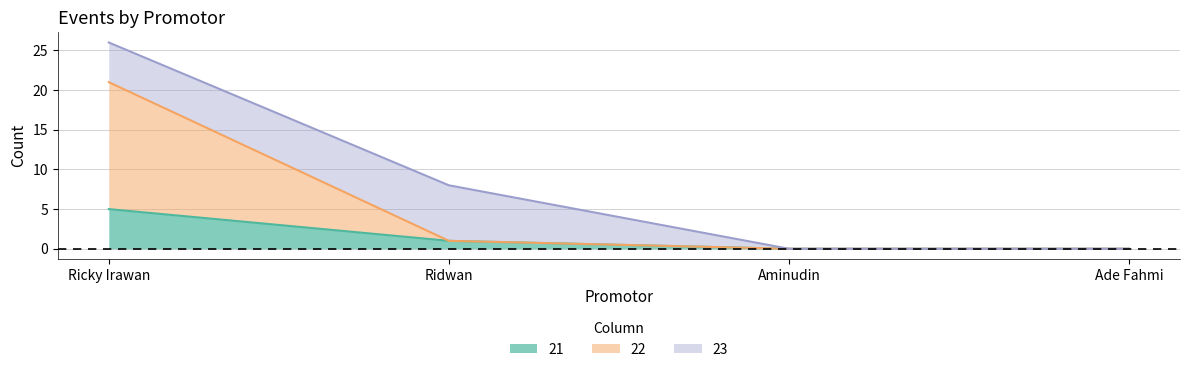

At which category is the sum across all series the highest?

Ricky Irawan